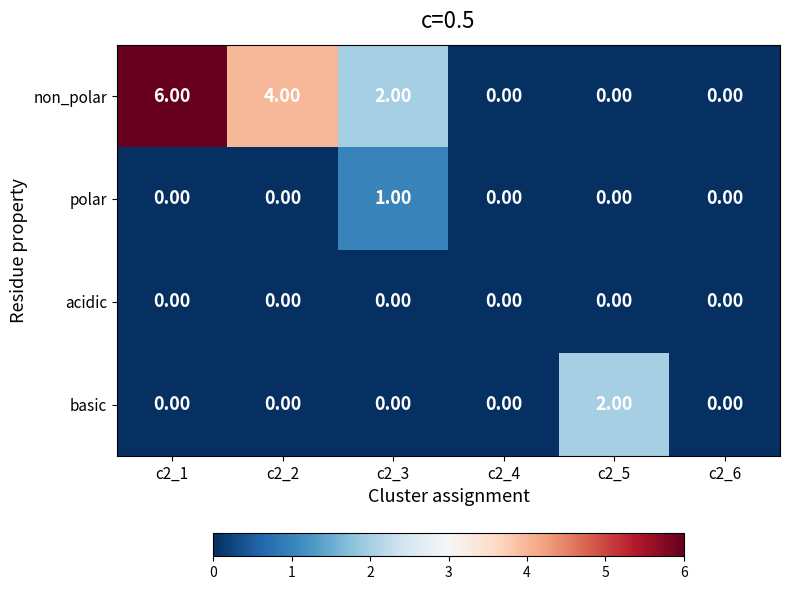

Rank the series by their maximum value, from lowest to highest.

acidic, polar, basic, non_polar